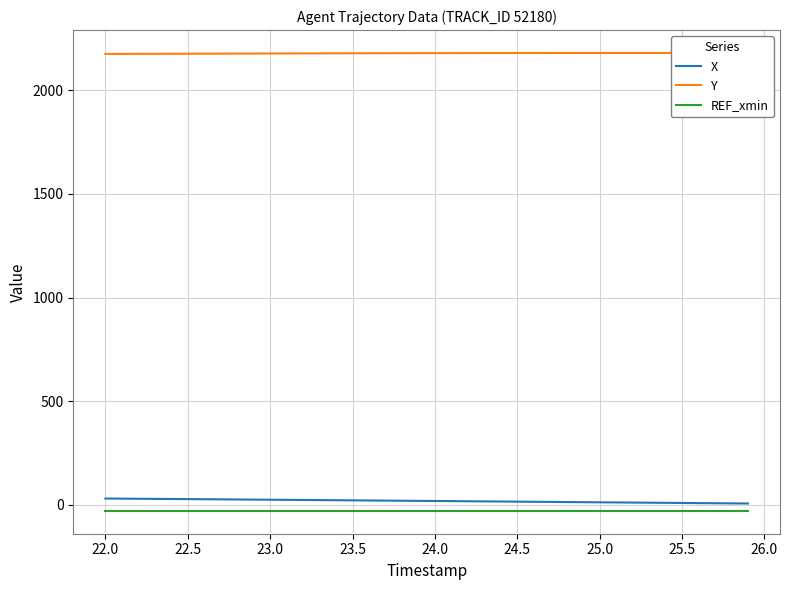

What is the label of the 3rd point from the left?

22.5